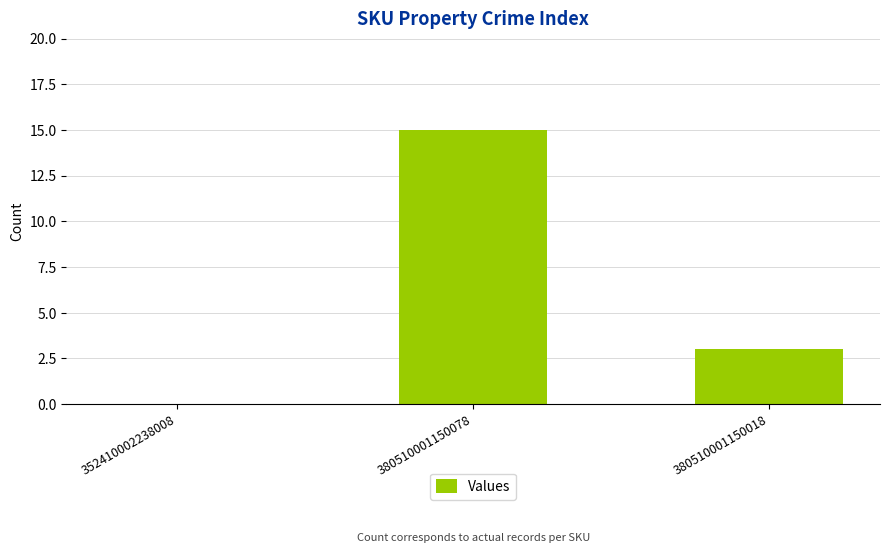

Reading right to left, extract all data points from this chart.

3	15	0